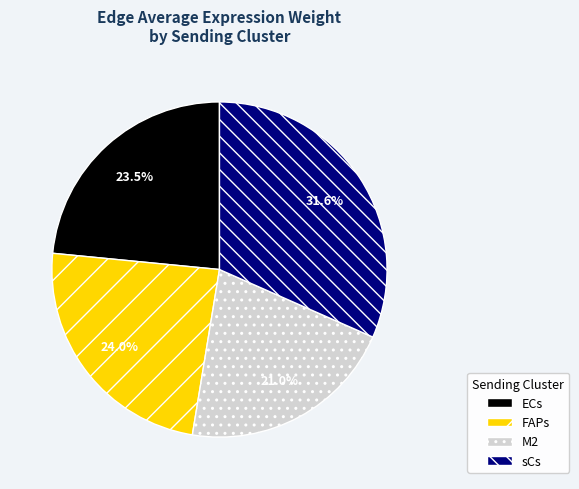

Does M2 account for over 50% of the chart?

No